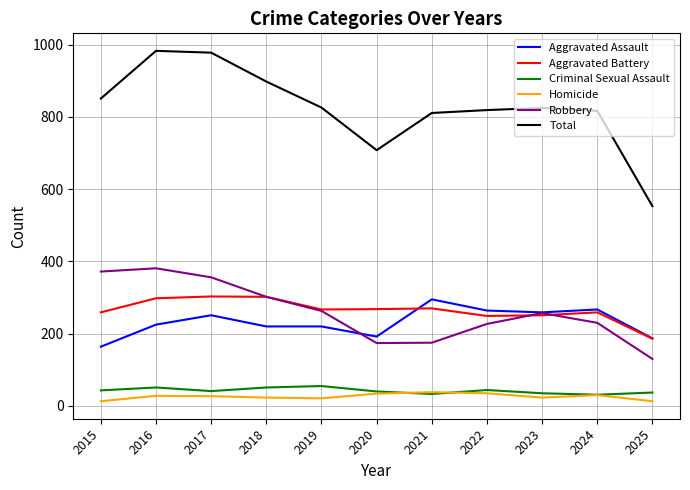

True or false: Aggravated Assault has a value of 284 at 2015.

False